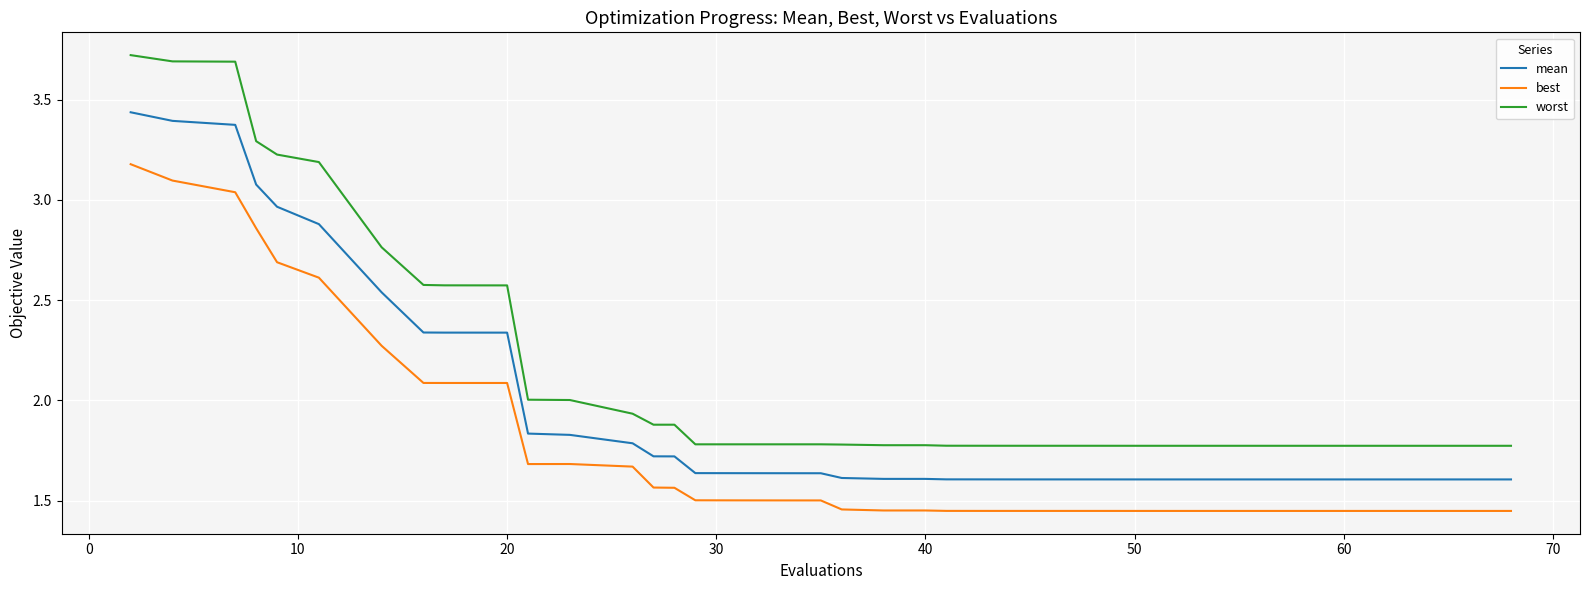

Which series has the largest total across all categories?

worst